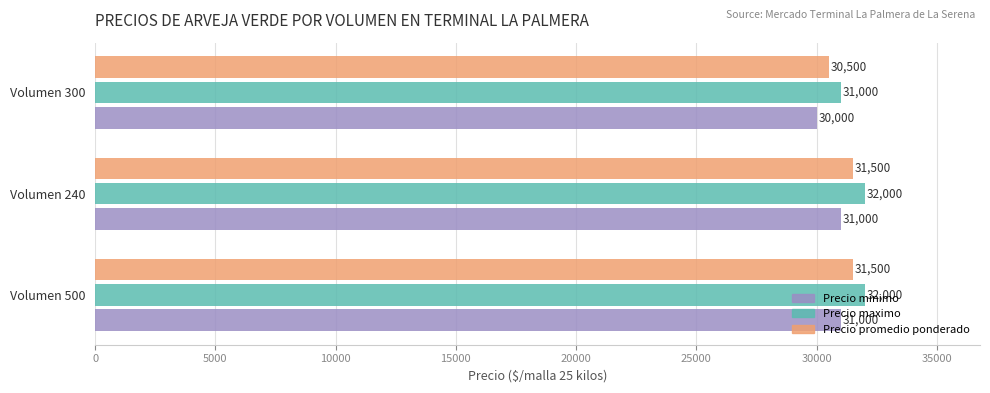

What value does the Precio promedio ponderado series have at Volumen 240?

31500